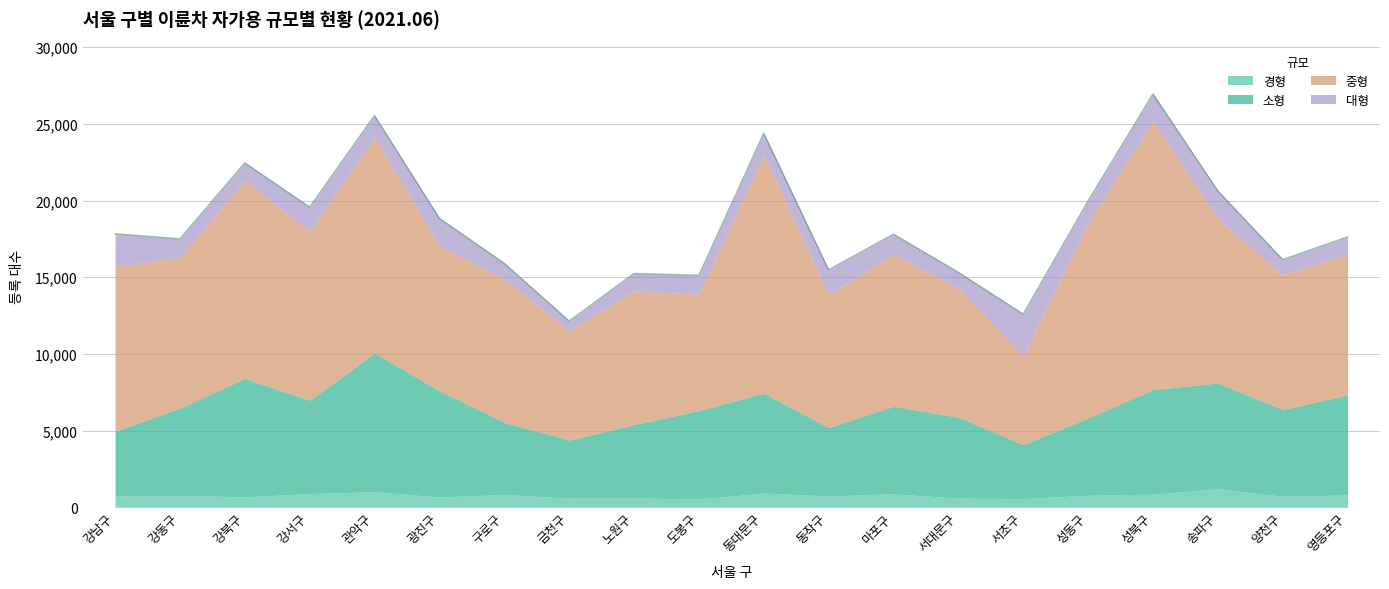

Reading left to right, list all the values displayed in this chart.

대형: 2139	1216	1155	1562	1426	1796	1017	643	1137	1232	1420	1607	1318	1034	2730	1429	1777	1827	1008	1112
중형: 10747	9814	12897	11028	14053	9451	9347	7118	8712	7588	15517	8676	9901	8413	5776	12718	17504	10694	8767	9184
소형: 4207	5701	7727	6089	9050	6931	4709	3790	4791	5764	6522	4460	5712	5277	3524	5043	6818	6911	5656	6526
경형: 740	774	678	895	1014	667	837	596	608	543	926	742	879	597	570	785	856	1200	721	806